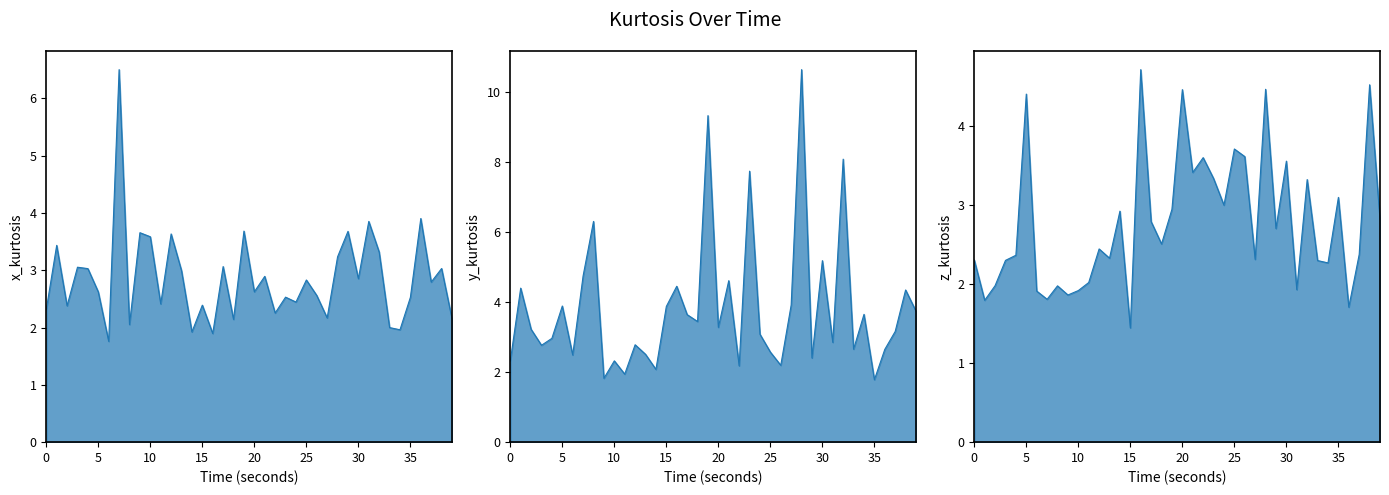

At 08:23:10, list the series in order from smallest to largest.

z_kurtosis, y_kurtosis, x_kurtosis